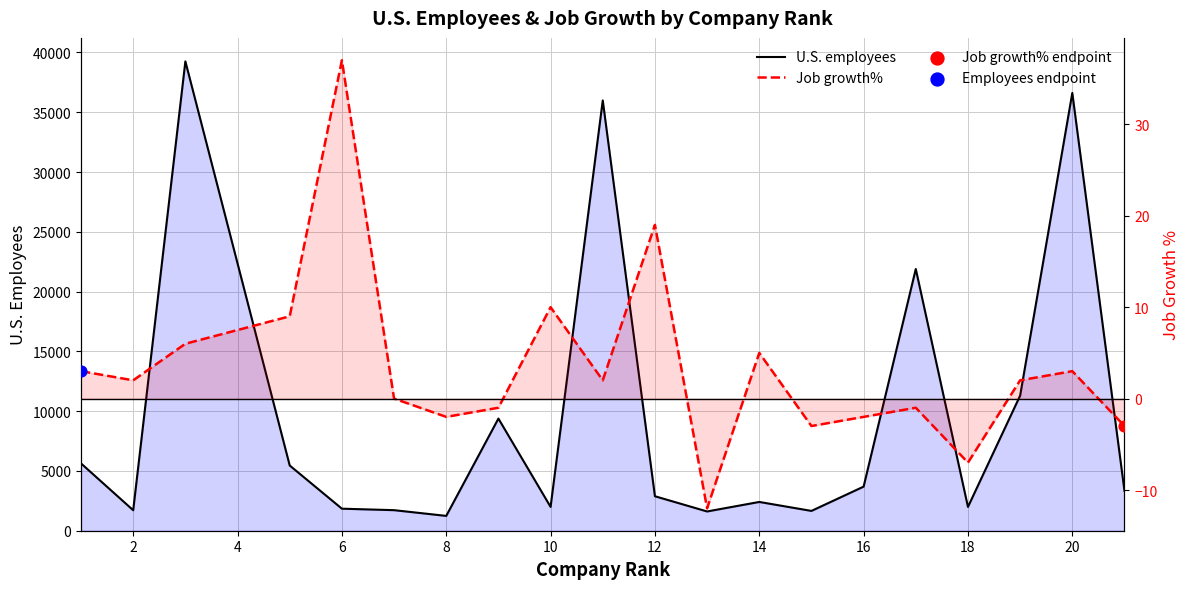

Which series reaches the minimum Y coordinate?

Job growth%